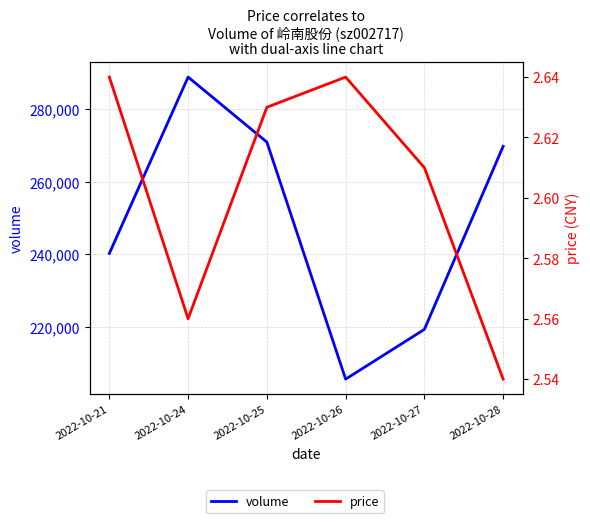

Is the value of volume at 2022-10-21 greater than the value of price at 2022-10-27?

Yes